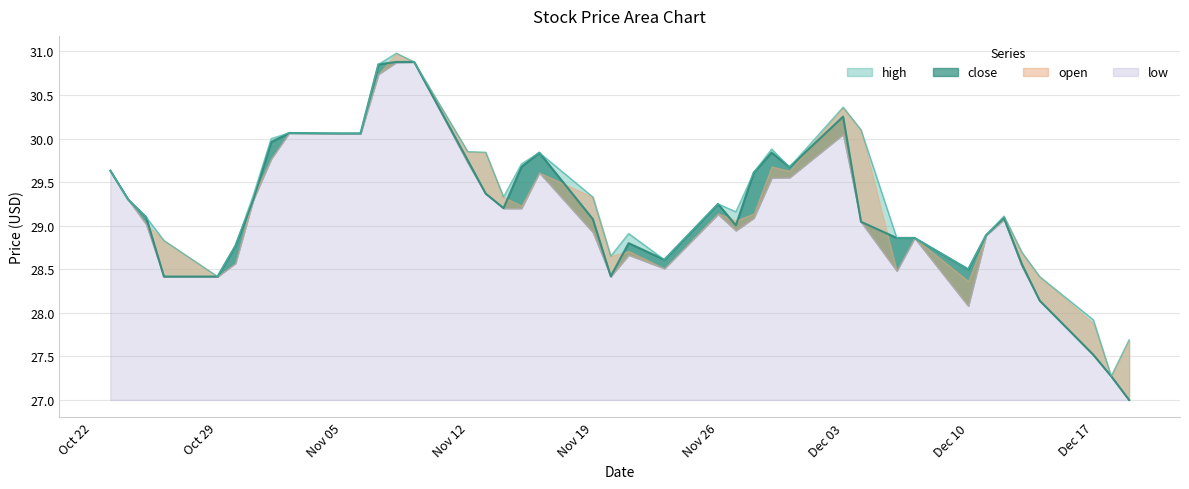

What is the difference between the maximum and minimum values in the close series?

3.9